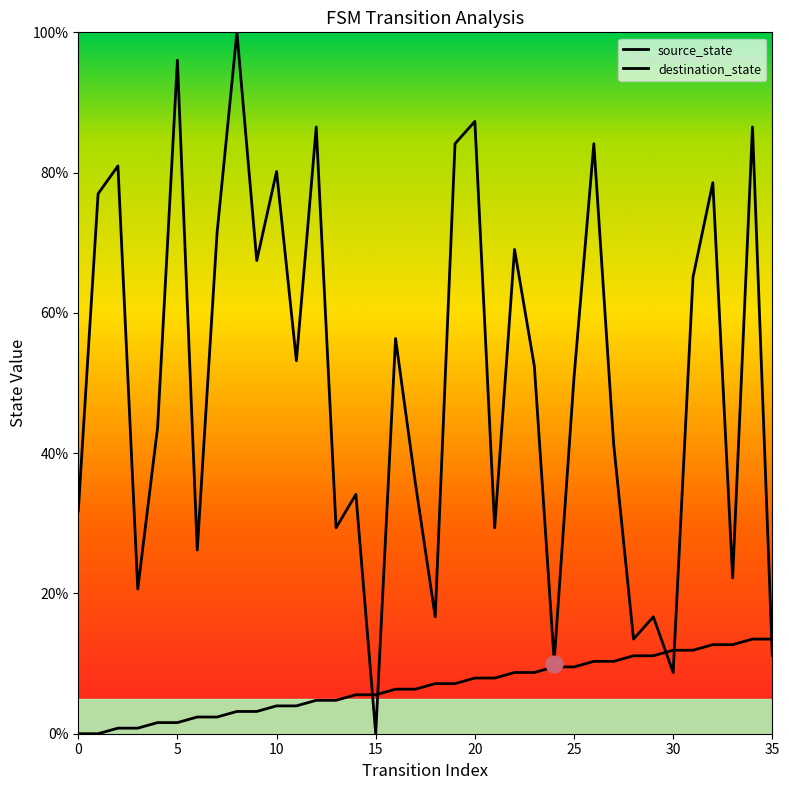

Reading left to right, extract all data points from this chart.

source_state: 0=0.0	1=0.0	2=0.8	3=0.8	4=1.6	5=1.6	6=2.4	7=2.4	8=3.2	9=3.2	10=4.0	11=4.0	12=4.8	13=4.8	14=5.6	15=5.6	16=6.3	17=6.3	18=7.1	19=7.1	20=7.9	21=7.9	22=8.7	23=8.7	24=9.5	25=9.5	26=10.3	27=10.3	28=11.1	29=11.1	30=11.9	31=11.9	32=12.7	33=12.7	34=13.5	35=13.5
destination_state: 0=31.7	1=77.0	2=81.0	3=20.6	4=43.7	5=96.0	6=26.2	7=71.4	8=100.0	9=67.5	10=80.2	11=53.2	12=86.5	13=29.4	14=34.1	15=0.0	16=56.3	17=35.7	18=16.7	19=84.1	20=87.3	21=29.4	22=69.0	23=52.4	24=10.3	25=50.8	26=84.1	27=41.3	28=13.5	29=16.7	30=8.7	31=65.1	32=78.6	33=22.2	34=86.5	35=11.1